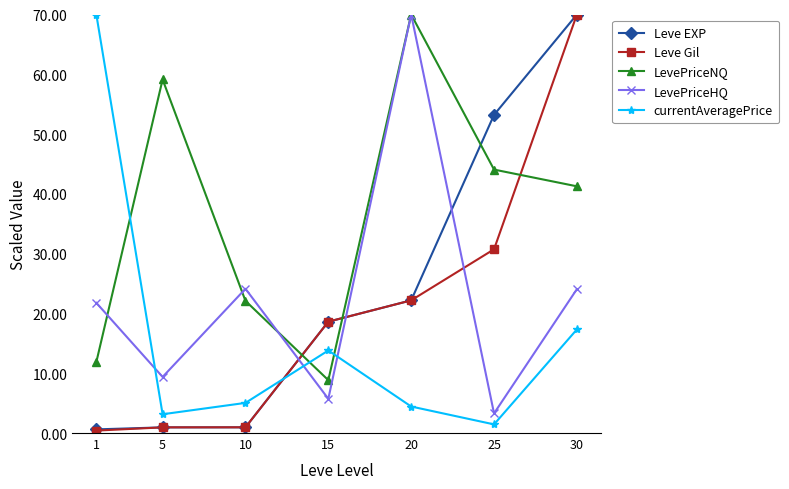

Does the chart have visible grid lines?

No